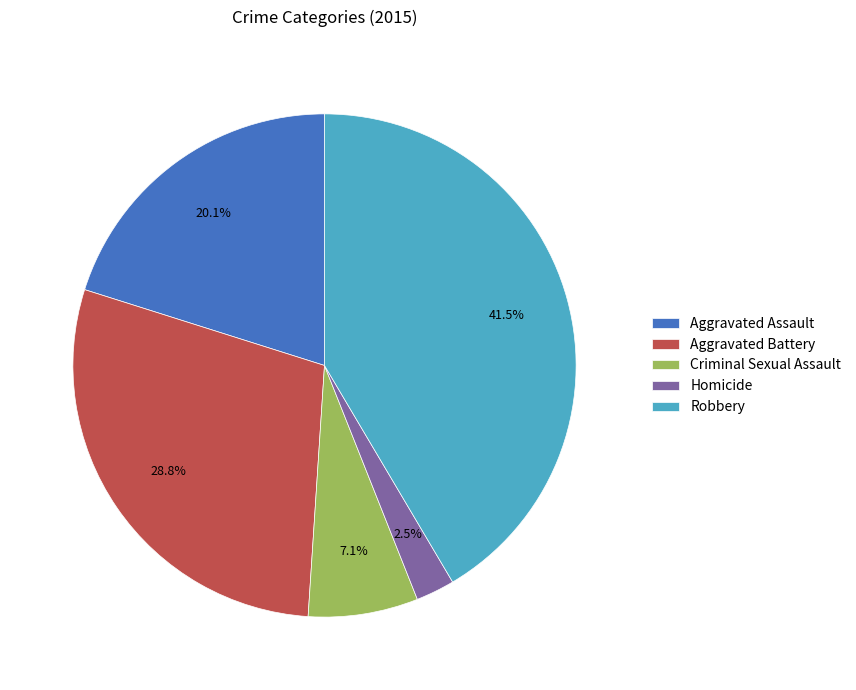

Is there a majority slice in this chart?

No